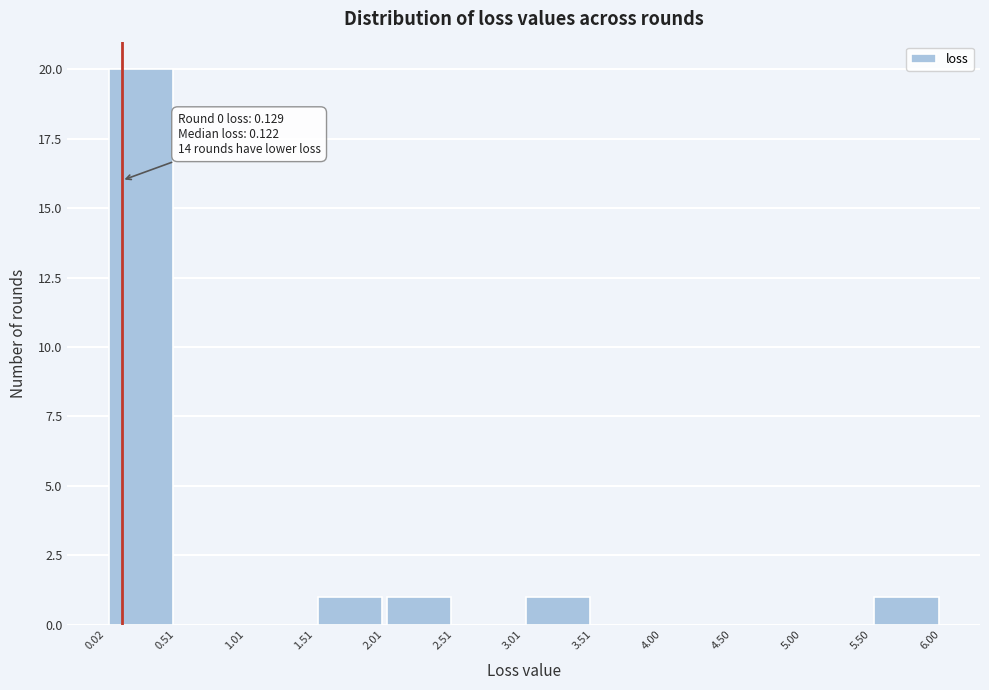

Which range on the x-axis has the tallest bar?

0.02 to 0.51